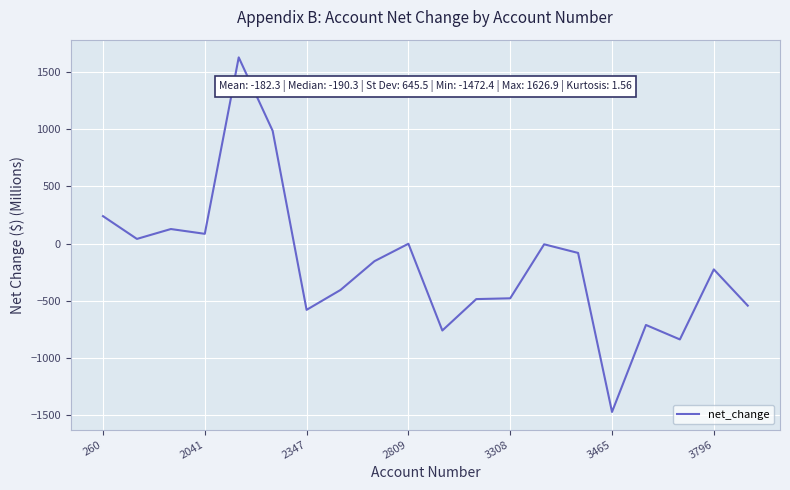

What is the maximum value shown in the chart?

1626.9